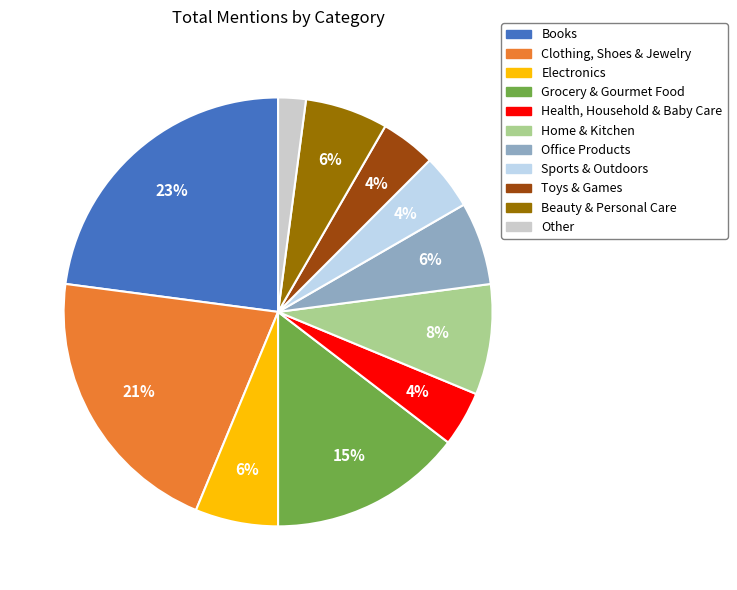

To the nearest percent, what percentage of the pie is Grocery & Gourmet Food?

15%